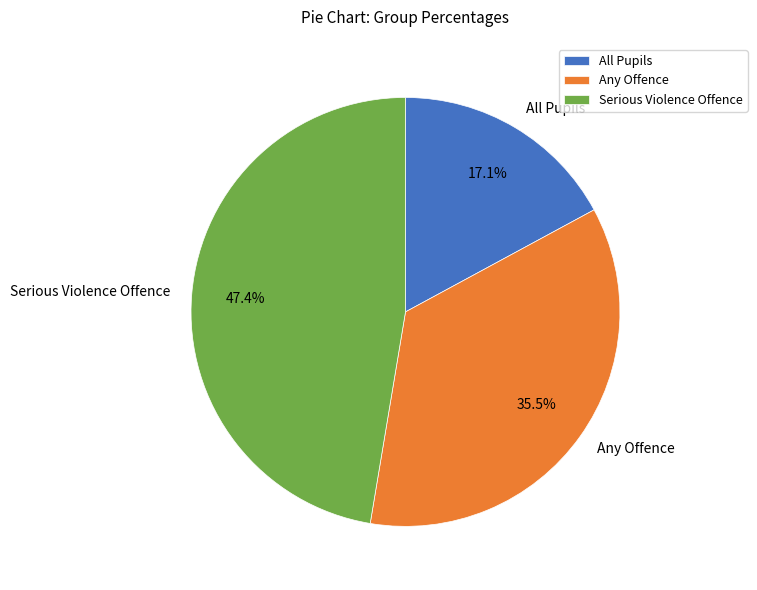

How much of the chart is everything except All Pupils?

82.9%